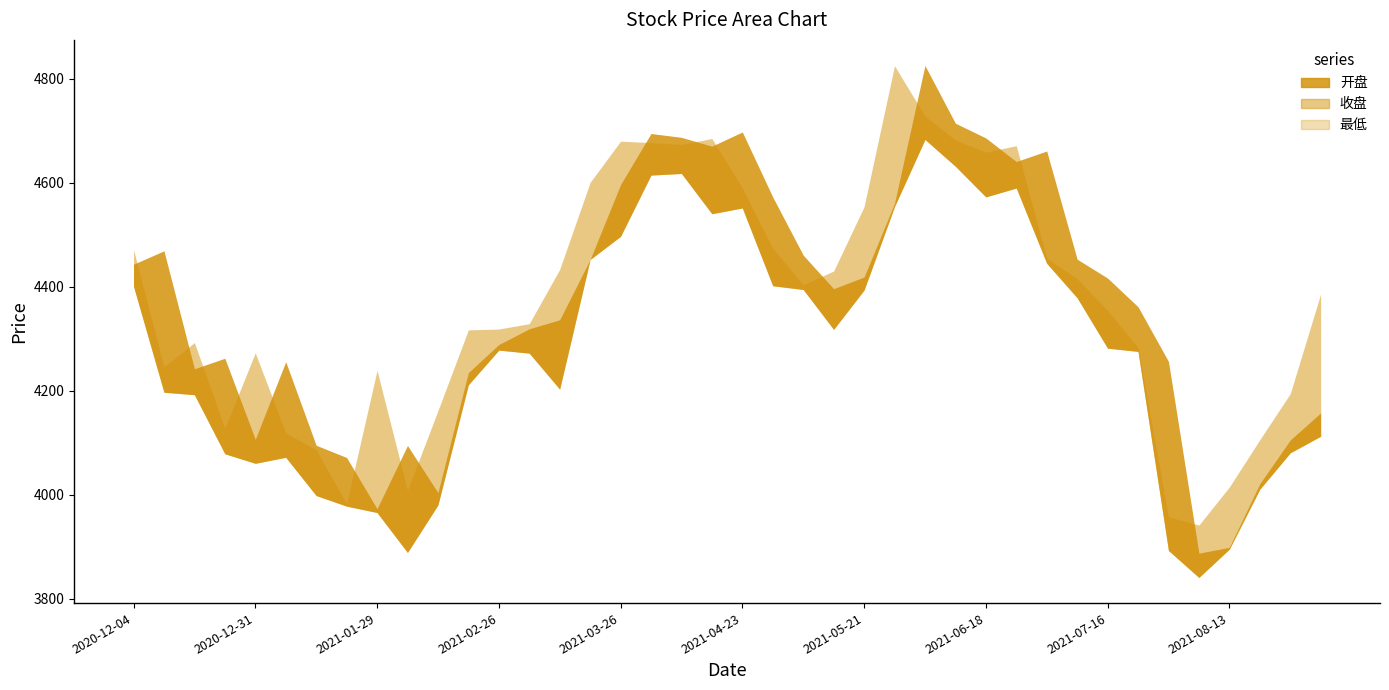

True or false: 最低 has a value of 4080.2 at 2021-08-27.

True